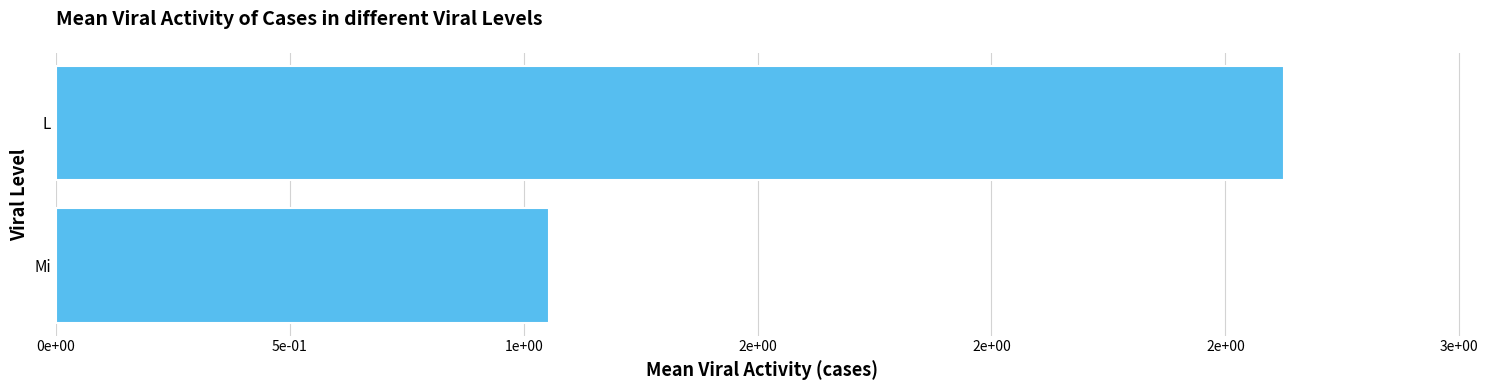

List the labels in order of value, smallest first.

Mi, L